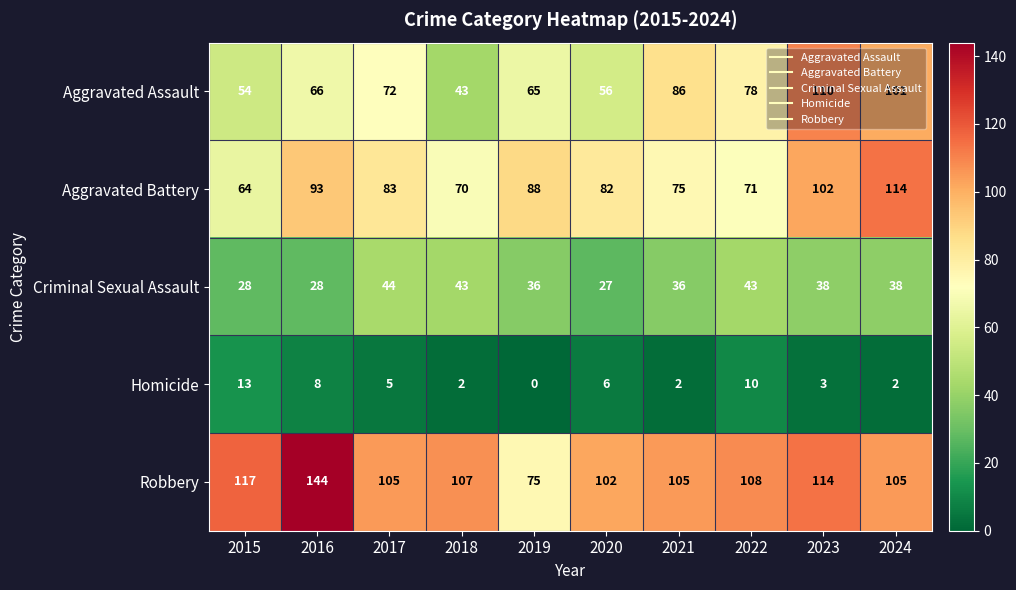

At how many categories does at least one series exceed 9?

10